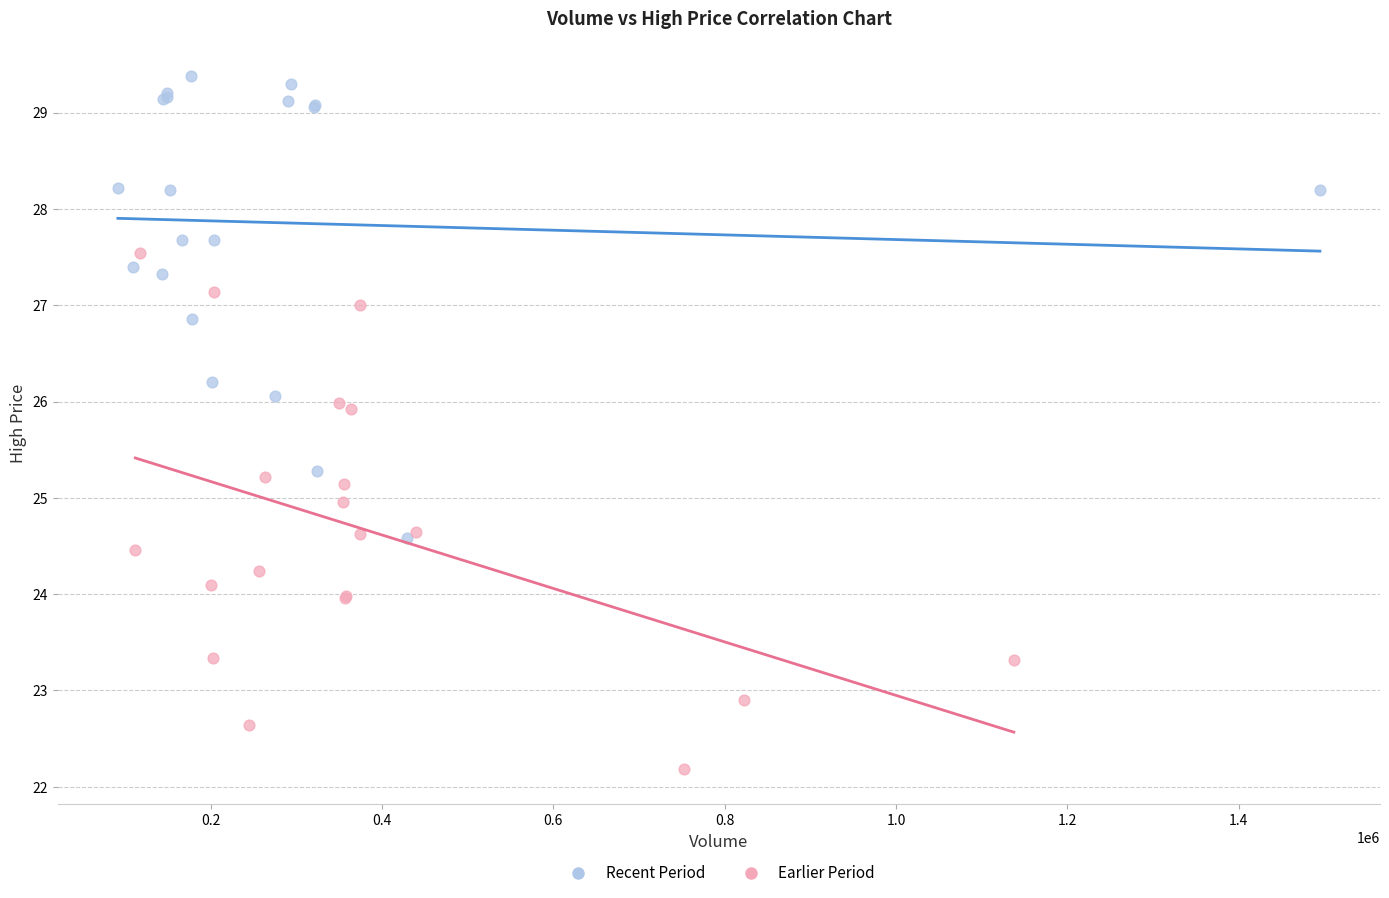

Which series contains the lowest Y value?

Earlier Period